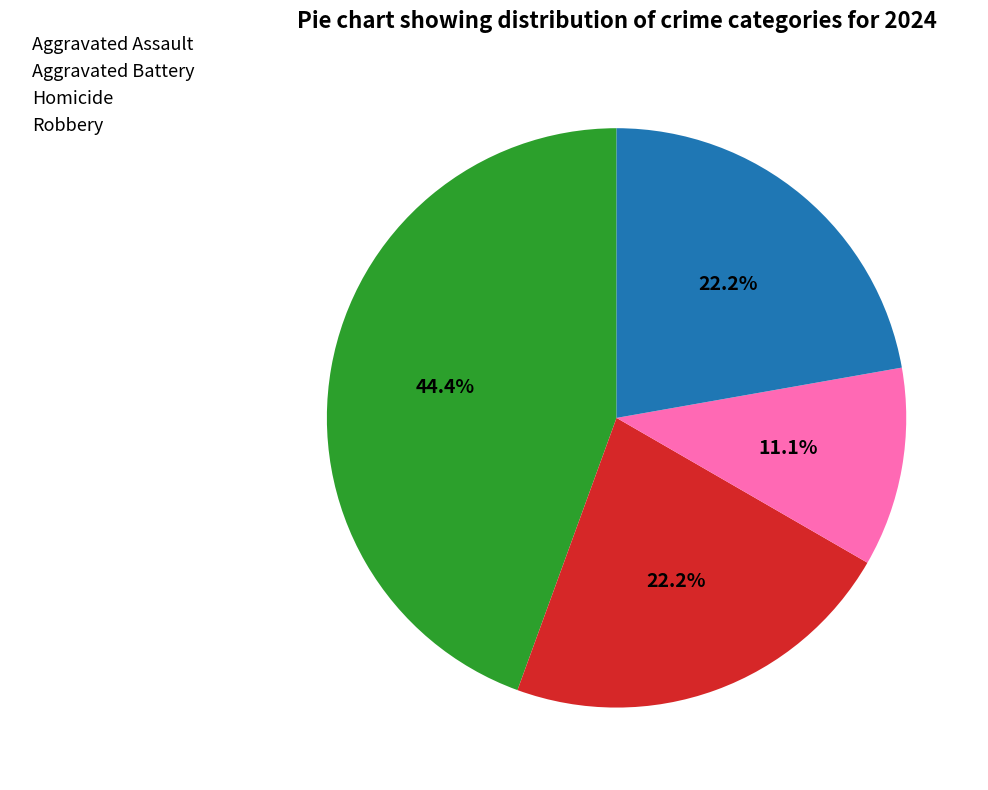

Between Aggravated Assault and Aggravated Battery, which is larger?

Aggravated Assault